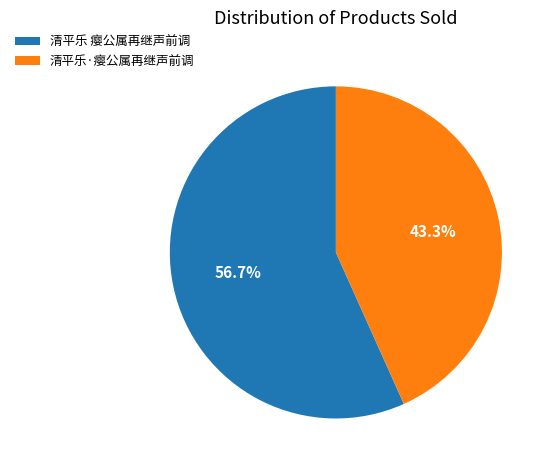

What is the smallest slice in the pie chart?

清平乐·瘿公属再继声前调